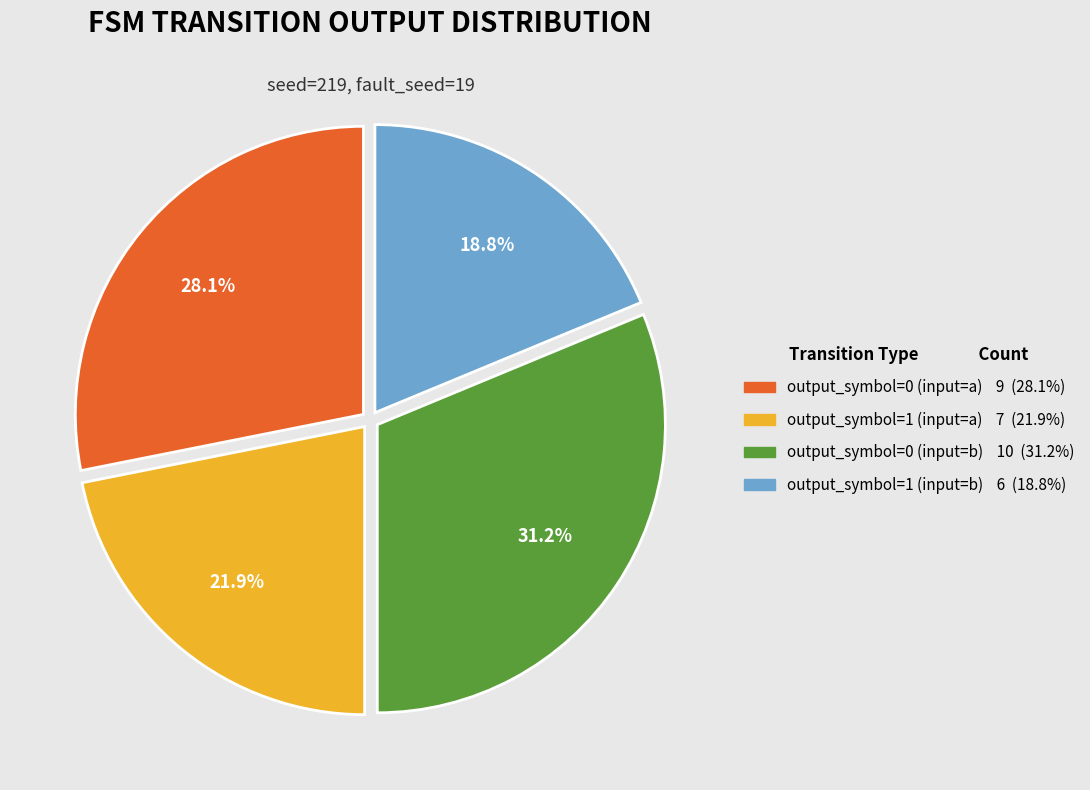

What is the largest slice in the pie chart?

output_symbol=0 (input=b)